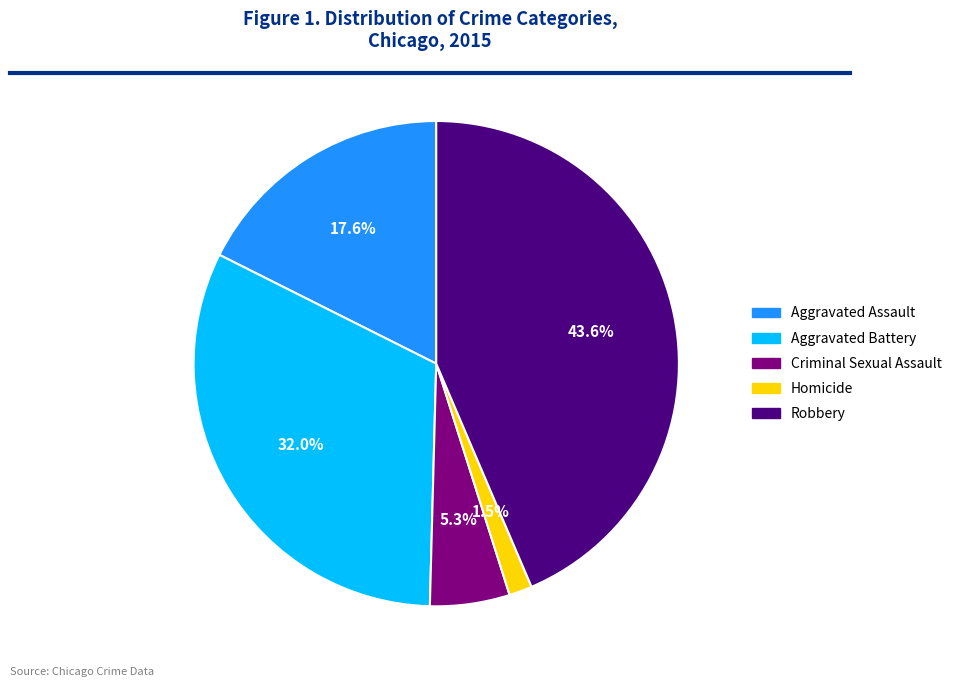

Rank the categories by value from lowest to highest.

Homicide, Criminal Sexual Assault, Aggravated Assault, Aggravated Battery, Robbery